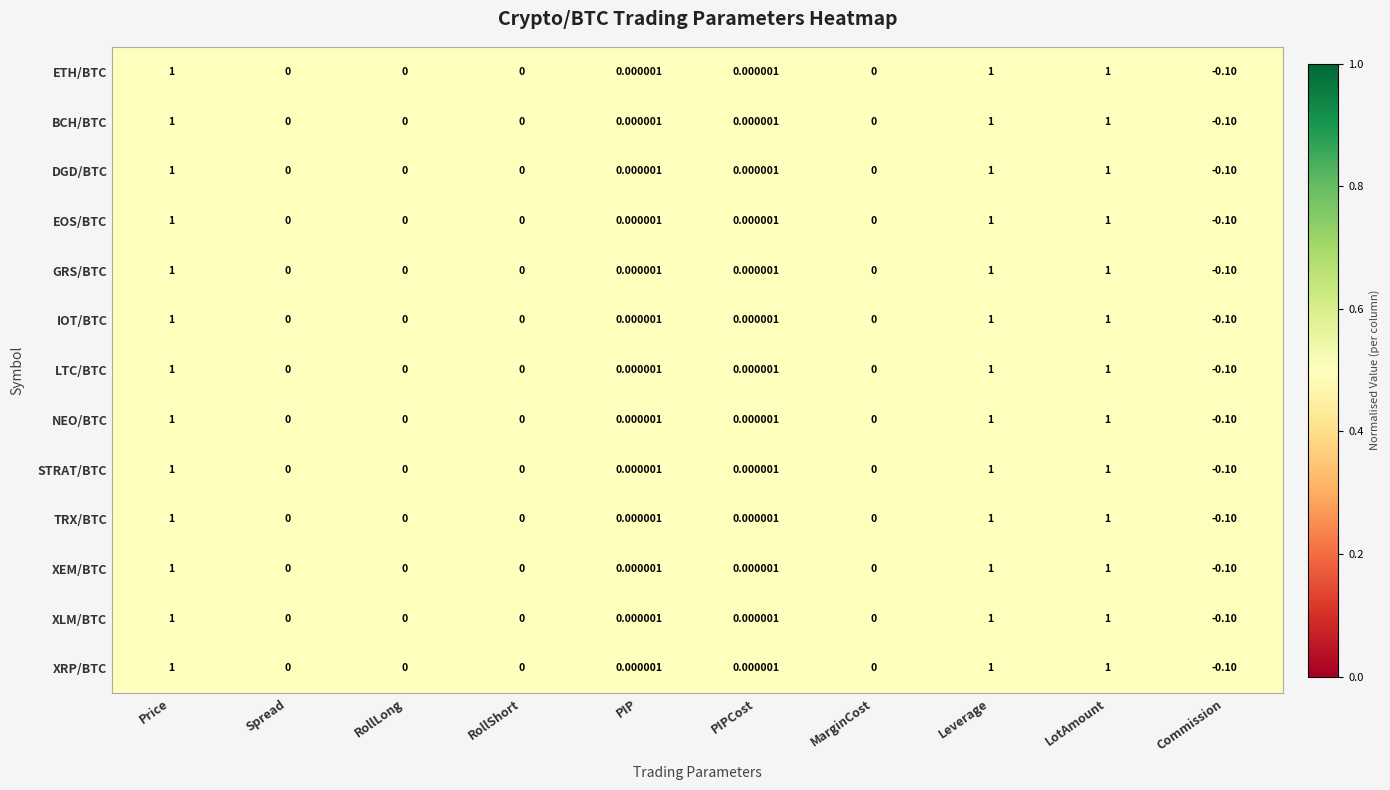

Where does the LTC/BTC series first go above 0?

Price